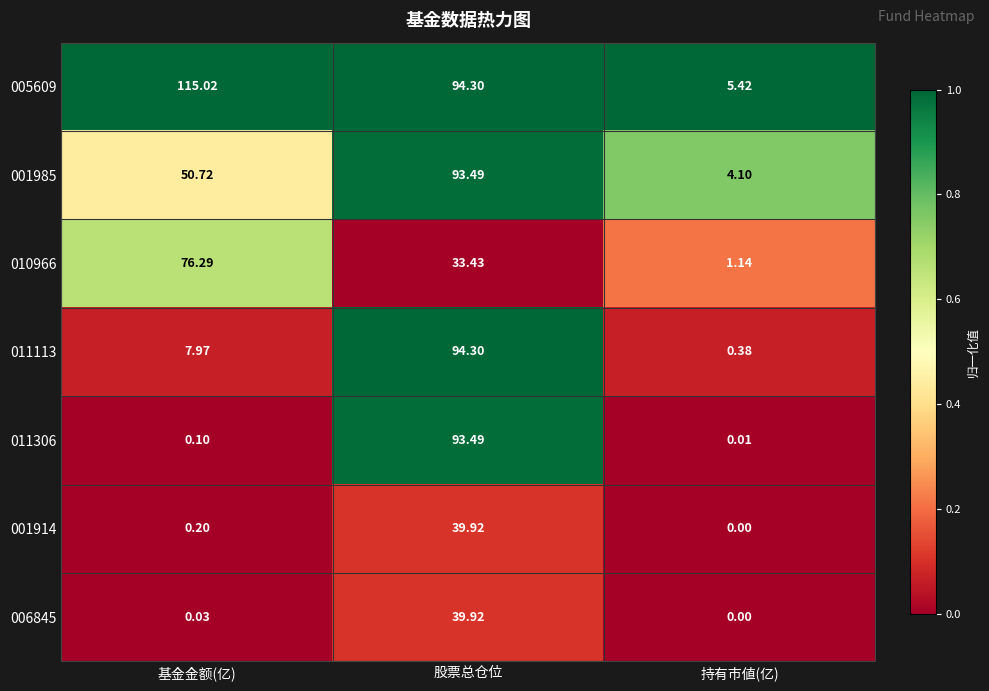

At which category is the sum across all series the highest?

股票总仓位